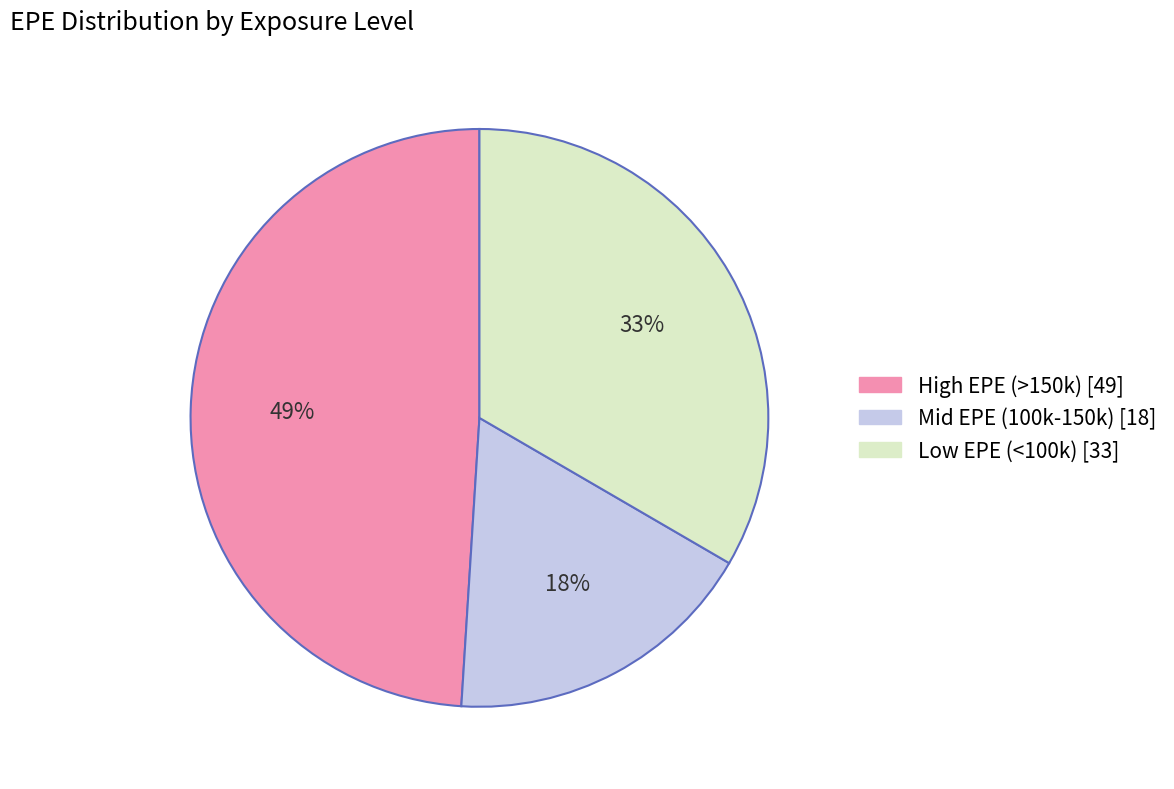

To the nearest percent, what is the average slice percentage?

33%